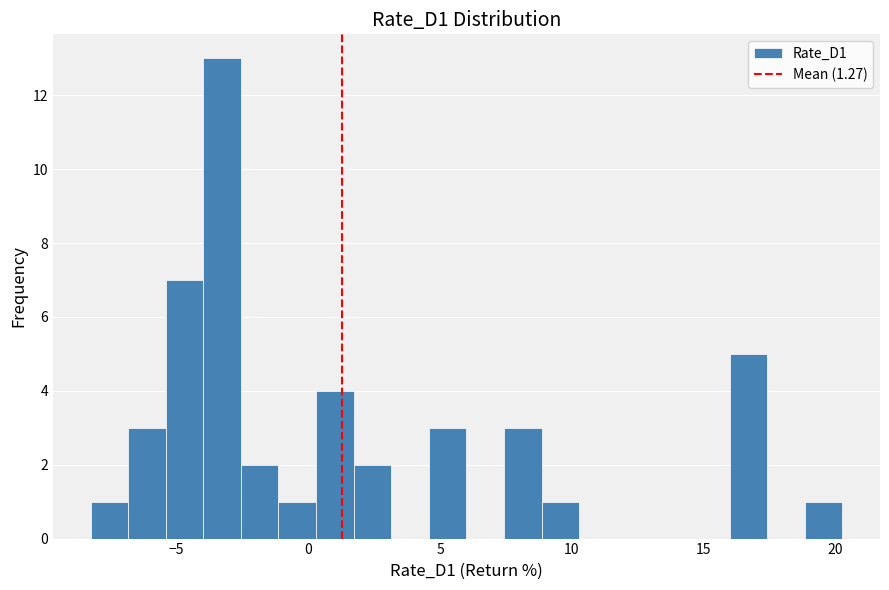

Read against the x-axis, roughly where is the centre of the tallest bar?

-3.5